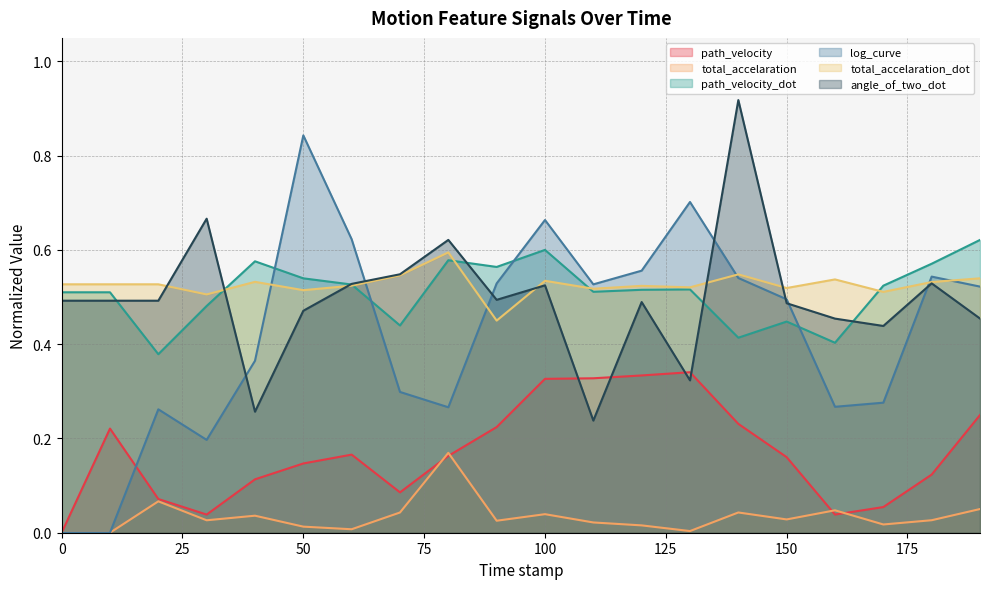

Between 180.0 and 60.0, which is larger?

60.0